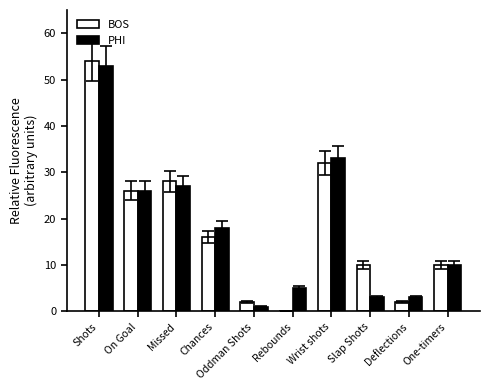

Count the number of categories in the chart.

10